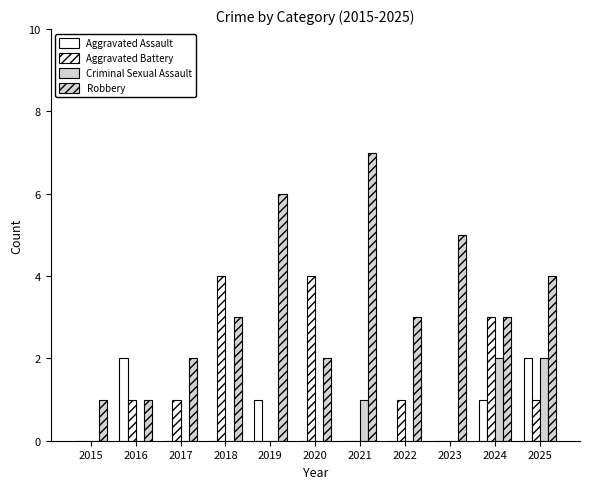

Count the number of data series in this chart.

4